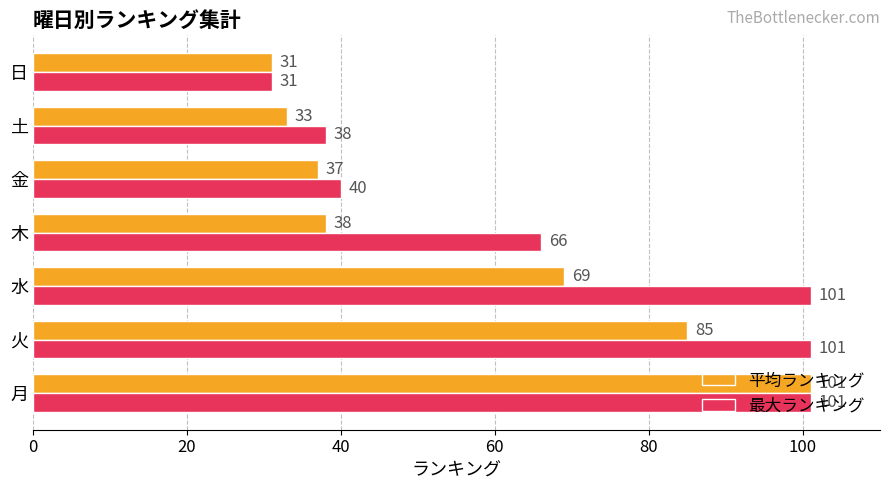

What is the difference between the highest and lowest values at 土?

5